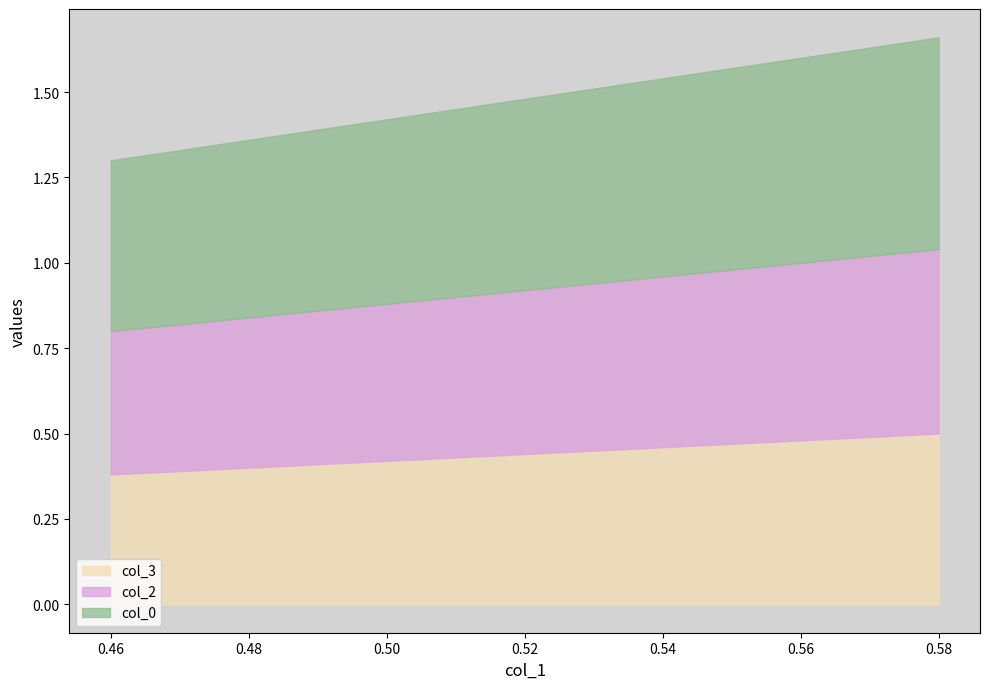

The value of col_0 at 0.58 is 0.6. True or false?

True